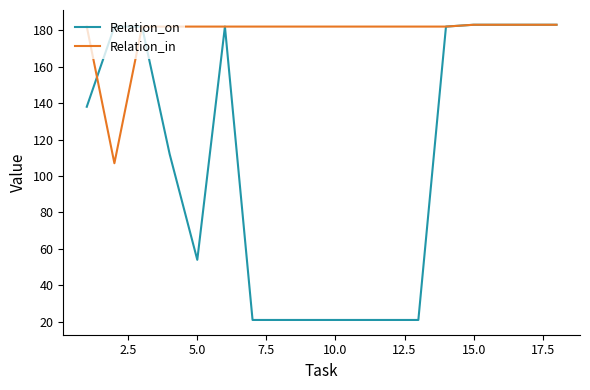

What is the minimum value for Relation_on?

21